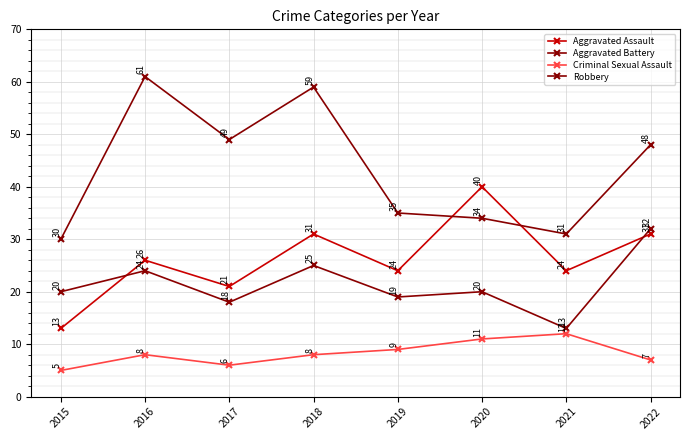

What are all the series names shown in the legend?

Aggravated Assault, Aggravated Battery, Criminal Sexual Assault, Robbery